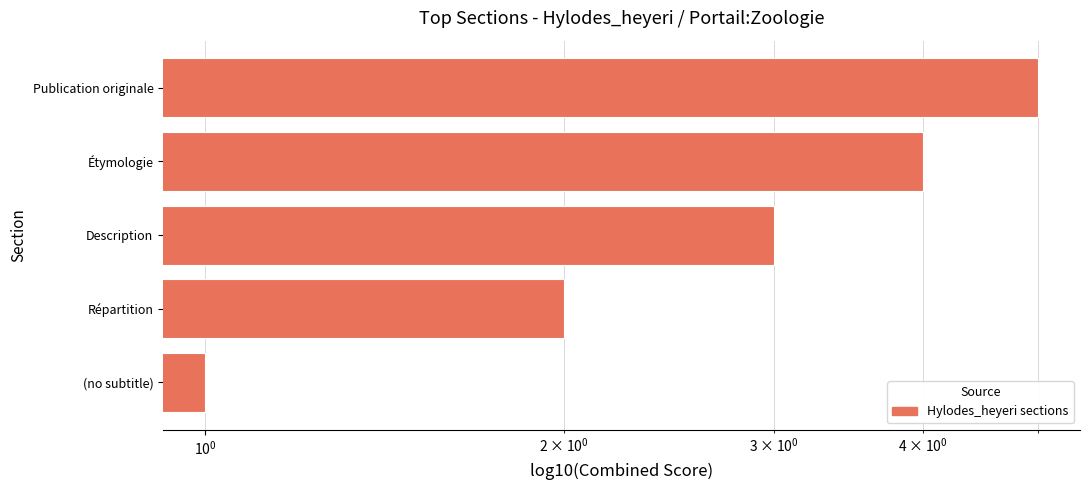

True or false: the data shows 3 at Répartition.

False